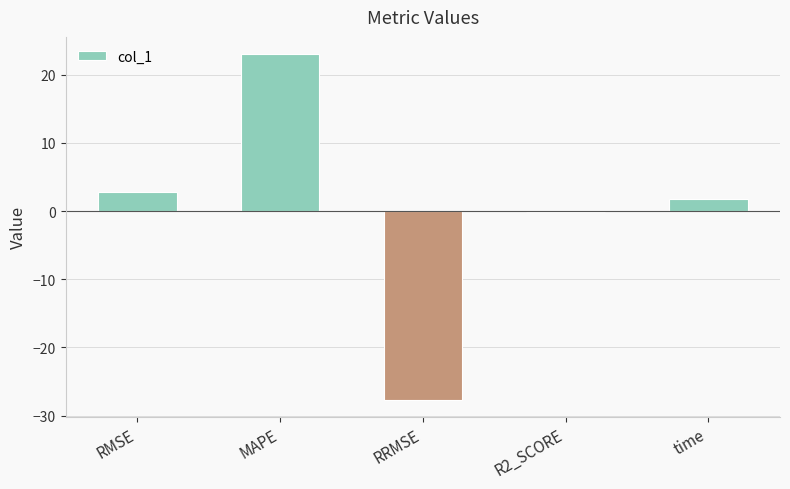

Reading left to right, list all the values displayed in this chart.

RMSE=2.8	MAPE=23.0	RRMSE=-27.7	R2_SCORE=-0.2	time=1.8